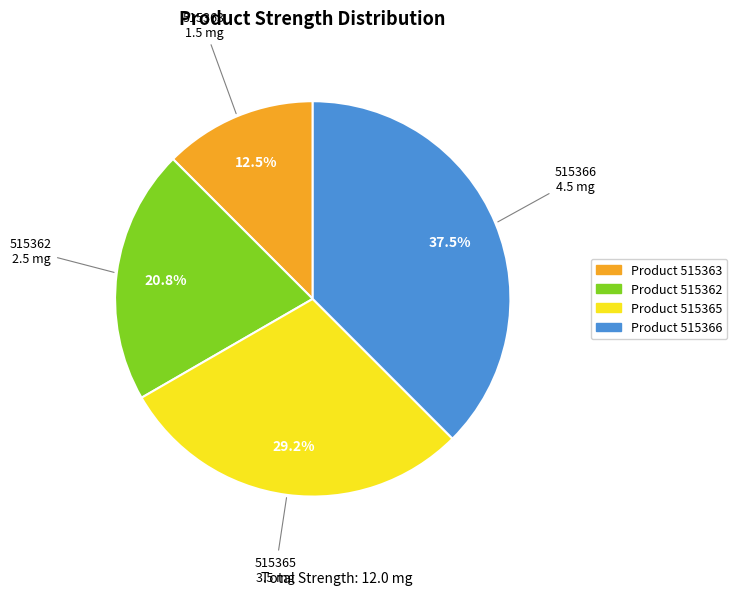

To the nearest percent, what is the average slice percentage?

25%